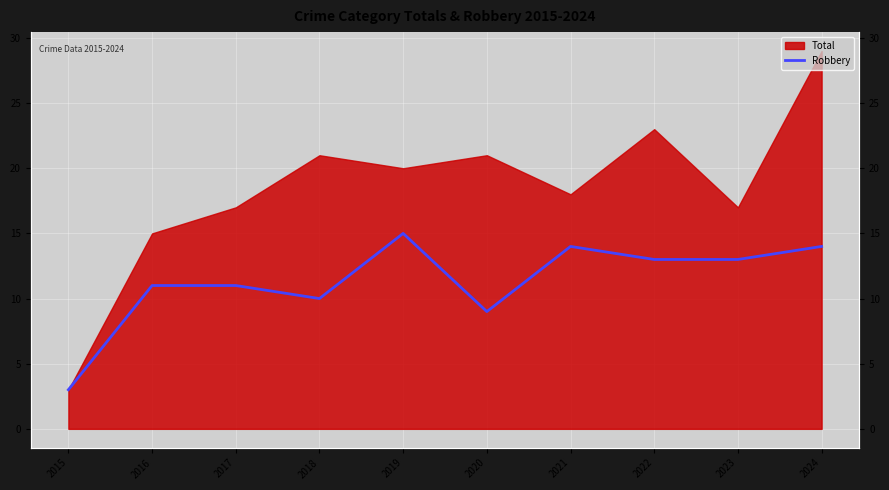

At which category does the data reach its first local peak?

2019